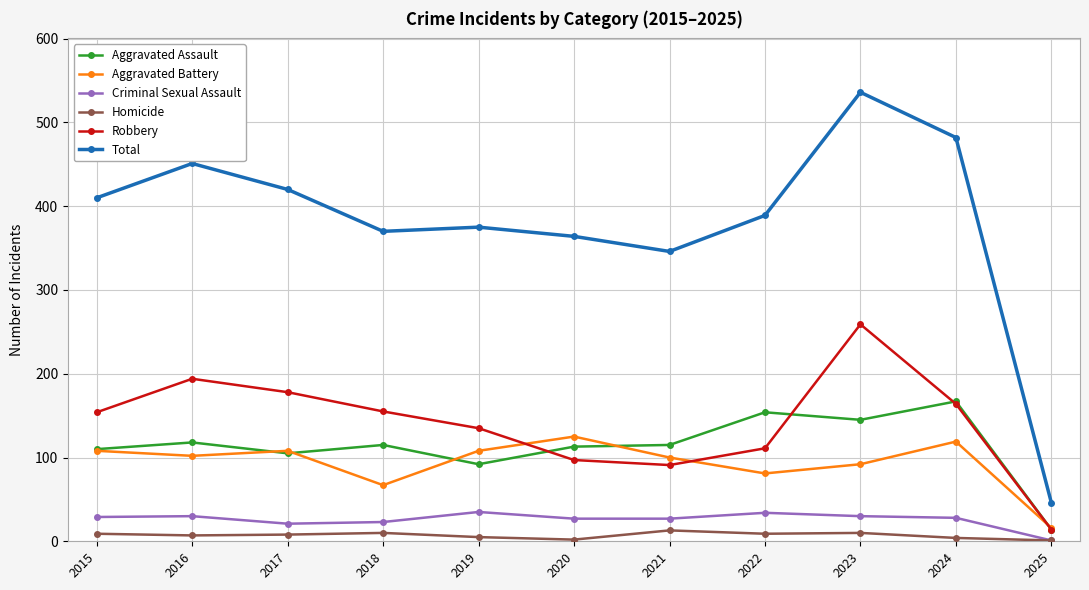

At which category does Total reach its first local valley?

2018